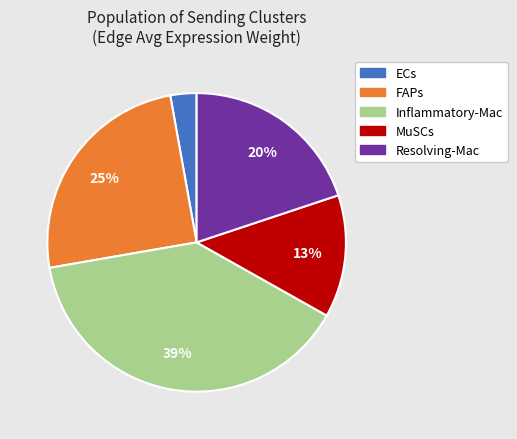

The Resolving-Mac slice represents 11% of the pie. True or false?

False